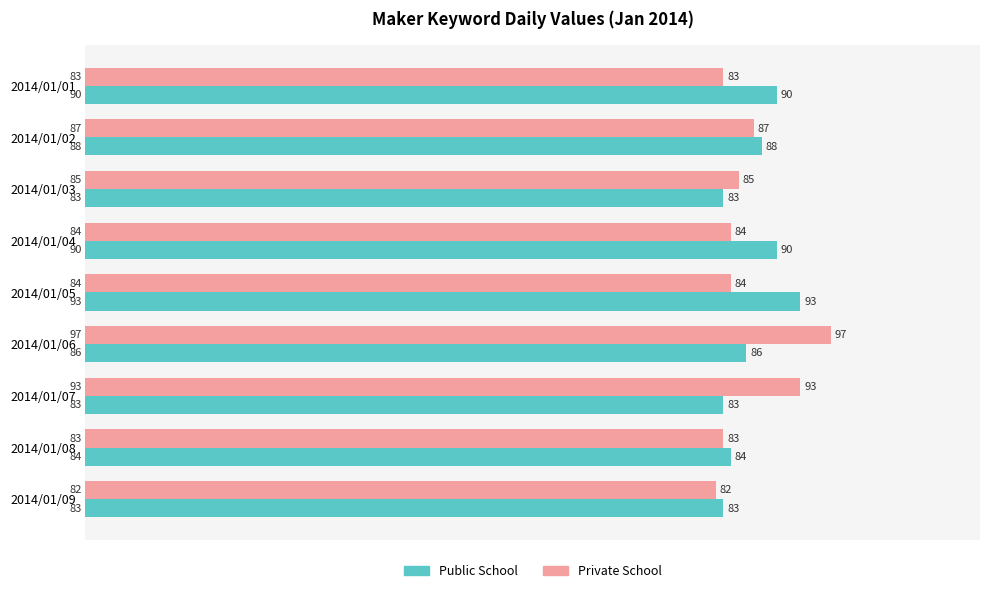

Is the value of Private School at 2014/01/04 greater than the value of Public School at 2014/01/05?

No